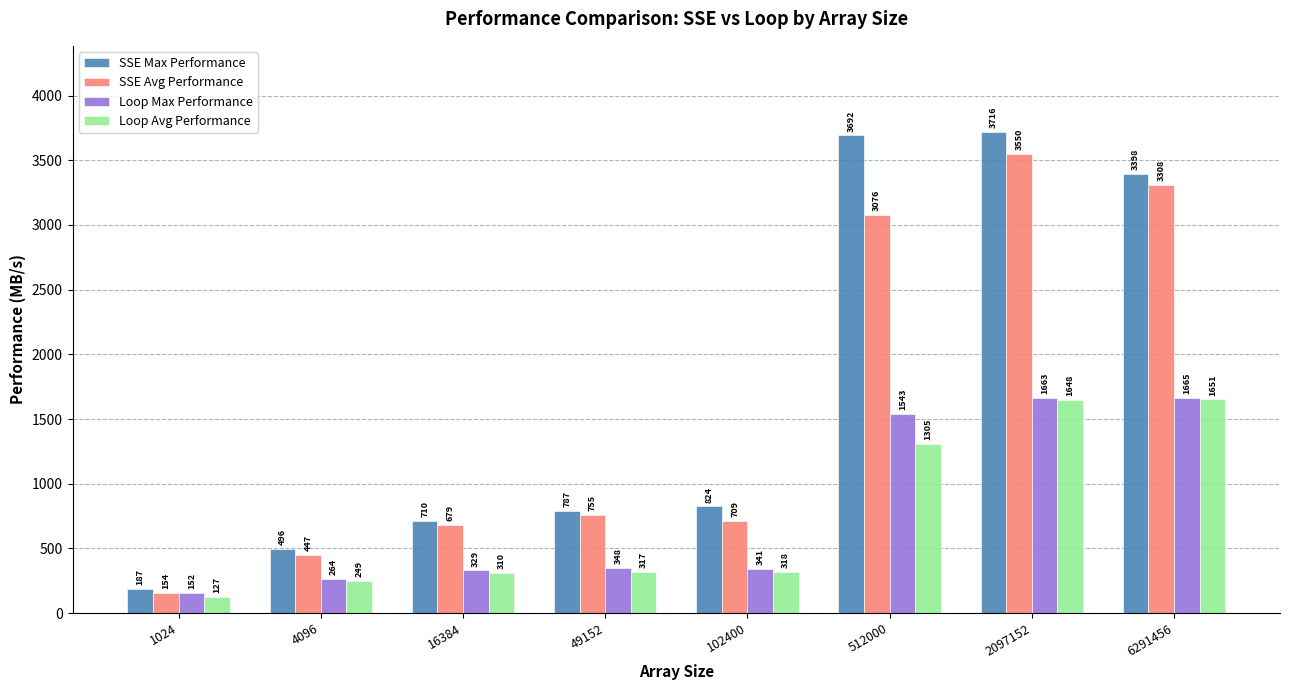

What is the value of the Loop Avg Performance bar at the 6th from the left?

1304.5